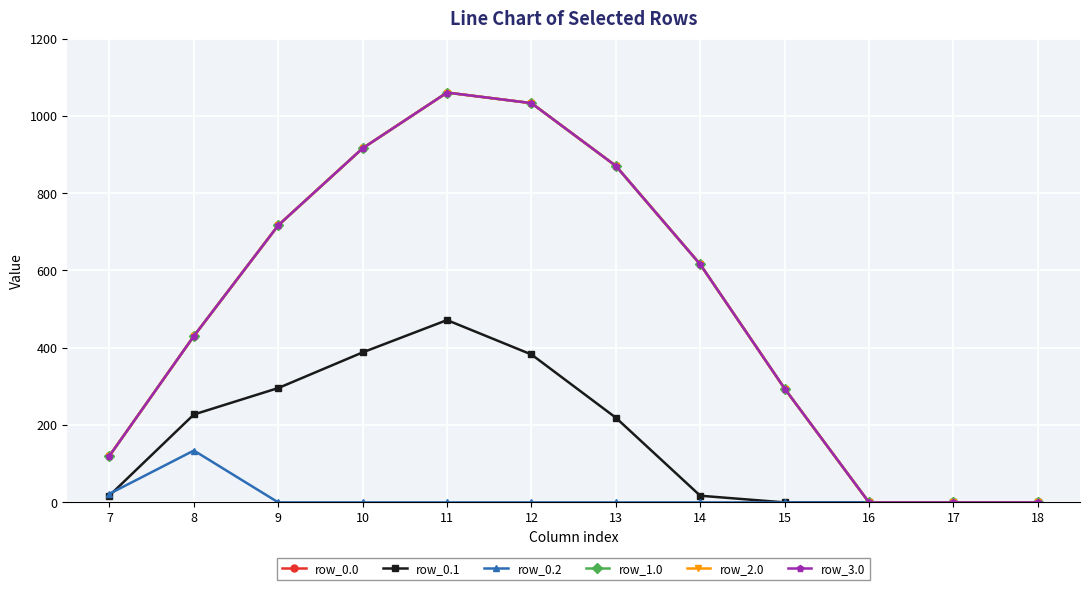

Is this an area chart (filled region under the line)?

No